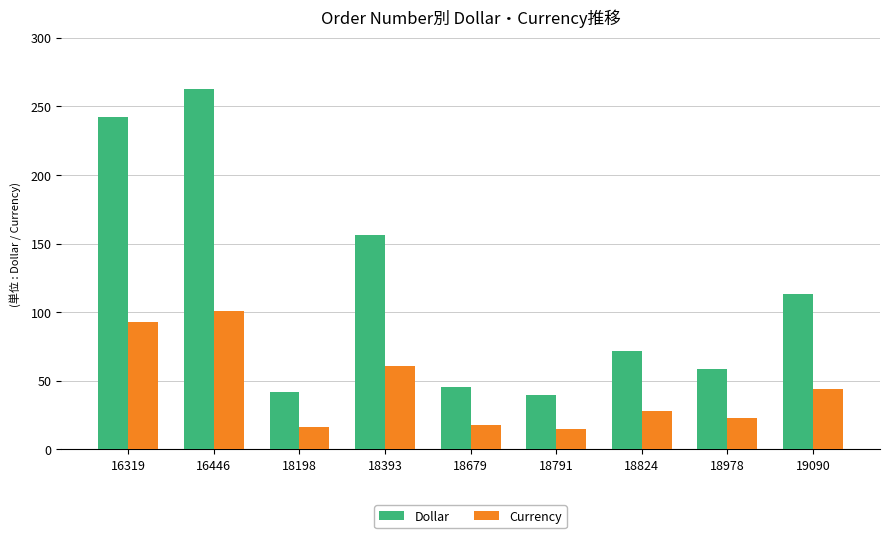

What is the minimum value for Currency?

15.0